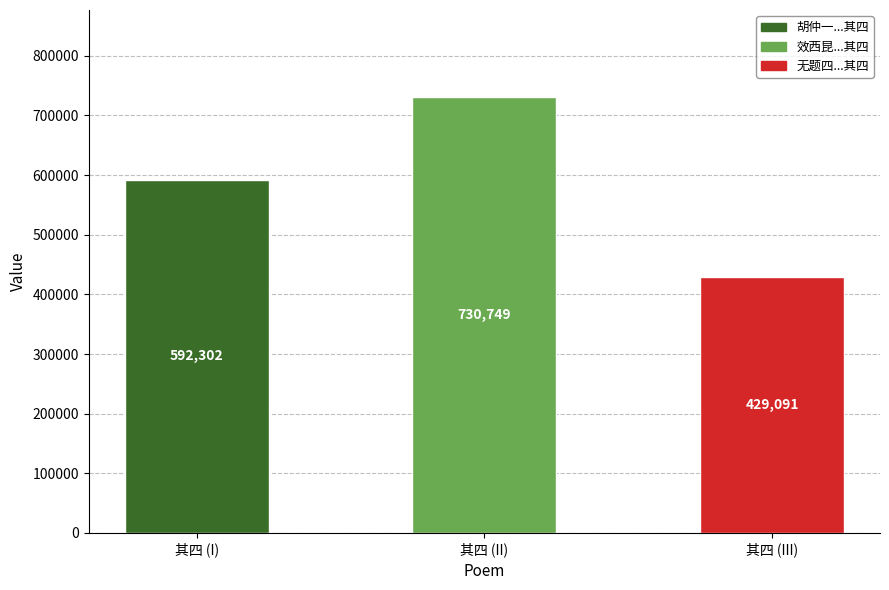

True or false: the data shows 592302 at 其四 (I).

True